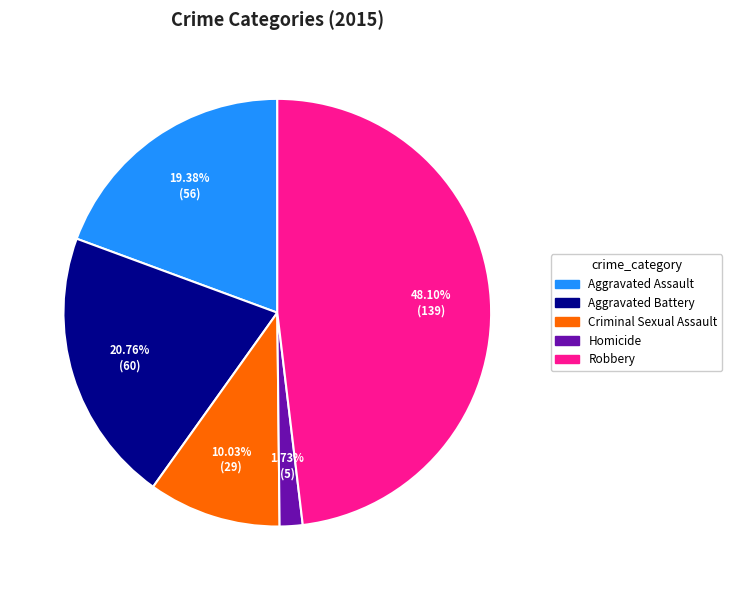

To the nearest percent, what is the difference between the largest and smallest slice percentages?

46%